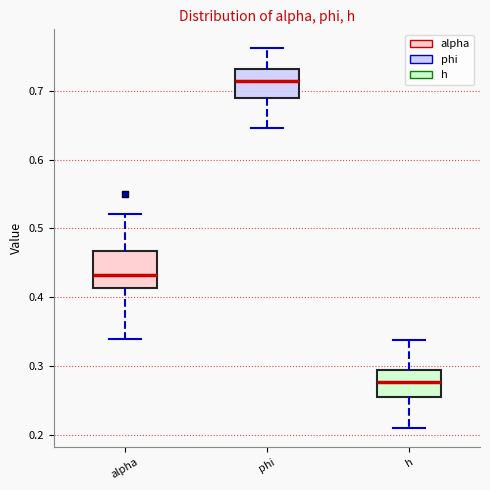

Reading left to right, transcribe this box plot: for each box, give where its median line is, the range the box spans, and where its two whiskers end, as read against the y-axis. The values are not printed on the chart, so give them approximately, as read against the axis.

alpha: median 0.43, box 0.41 to 0.47, whiskers 0.34 to 0.52
phi: median 0.71, box 0.69 to 0.73, whiskers 0.65 to 0.76
h: median 0.28, box 0.25 to 0.29, whiskers 0.21 to 0.34